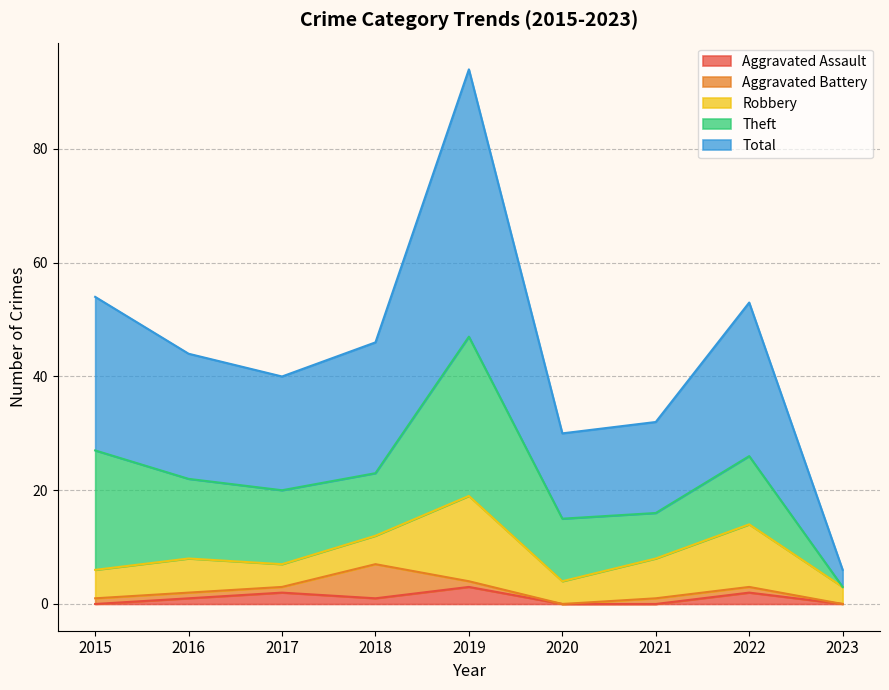

How many interior local valleys does the Aggravated Battery series have?

1